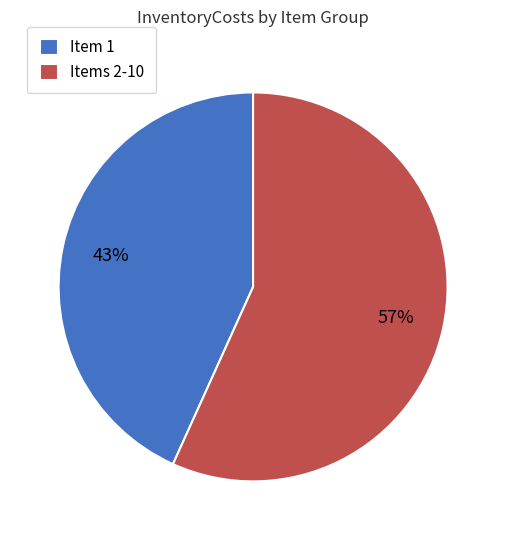

Which category has the biggest portion of the pie?

Items 2-10